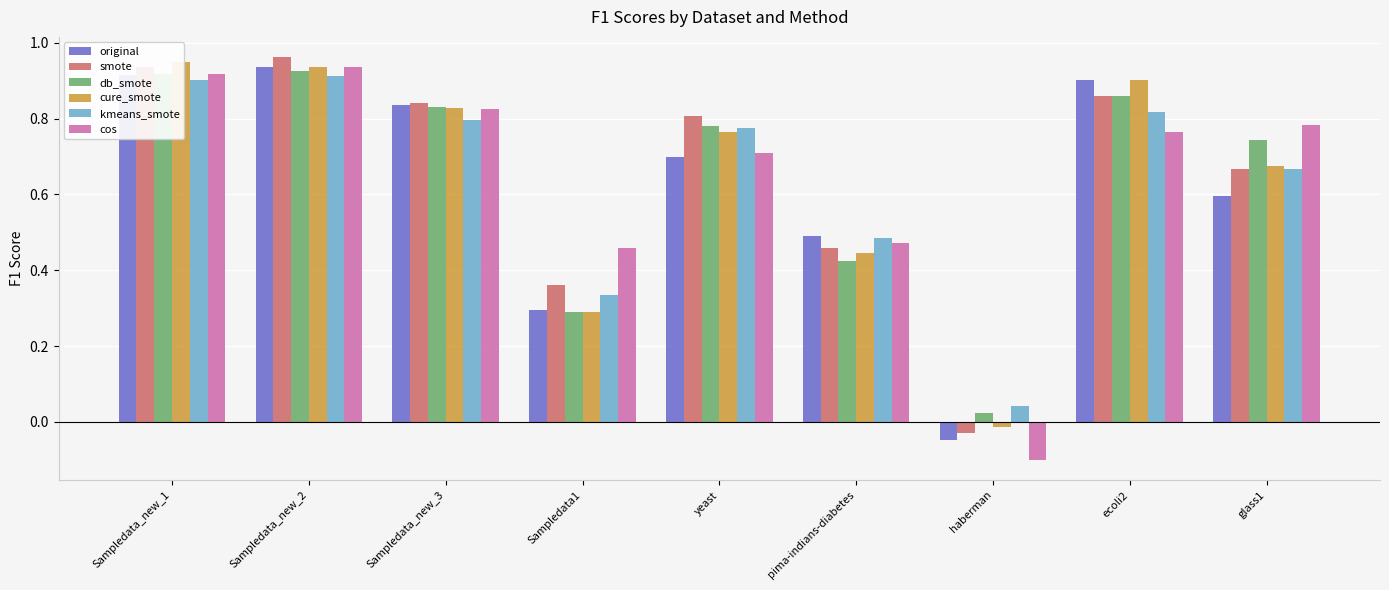

How many values in the cure_smote series exceed 0?

8